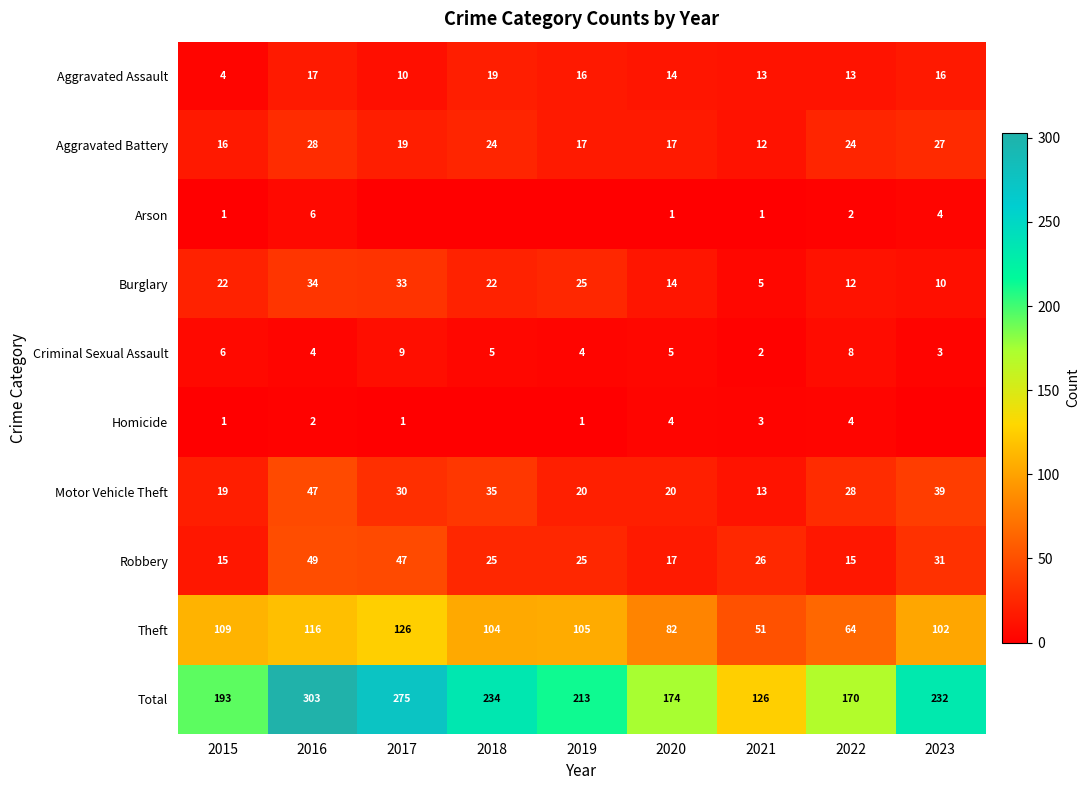

List the labels in order of Theft value, smallest first.

2021, 2022, 2020, 2023, 2018, 2019, 2015, 2016, 2017